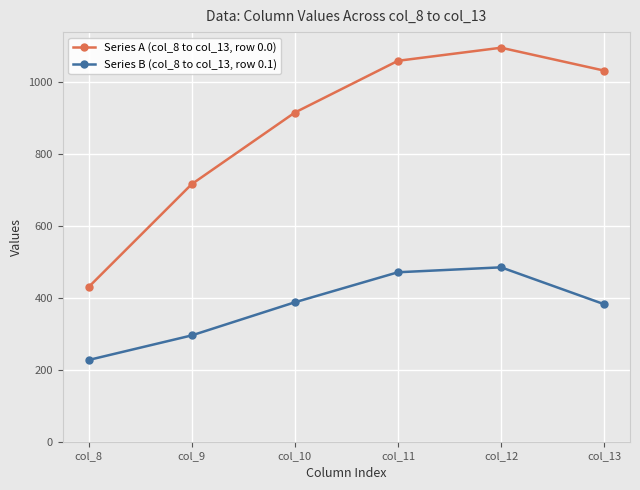

At which label does Series A (col_8 to col_13, row 0.0) first exceed 1032?

col_11